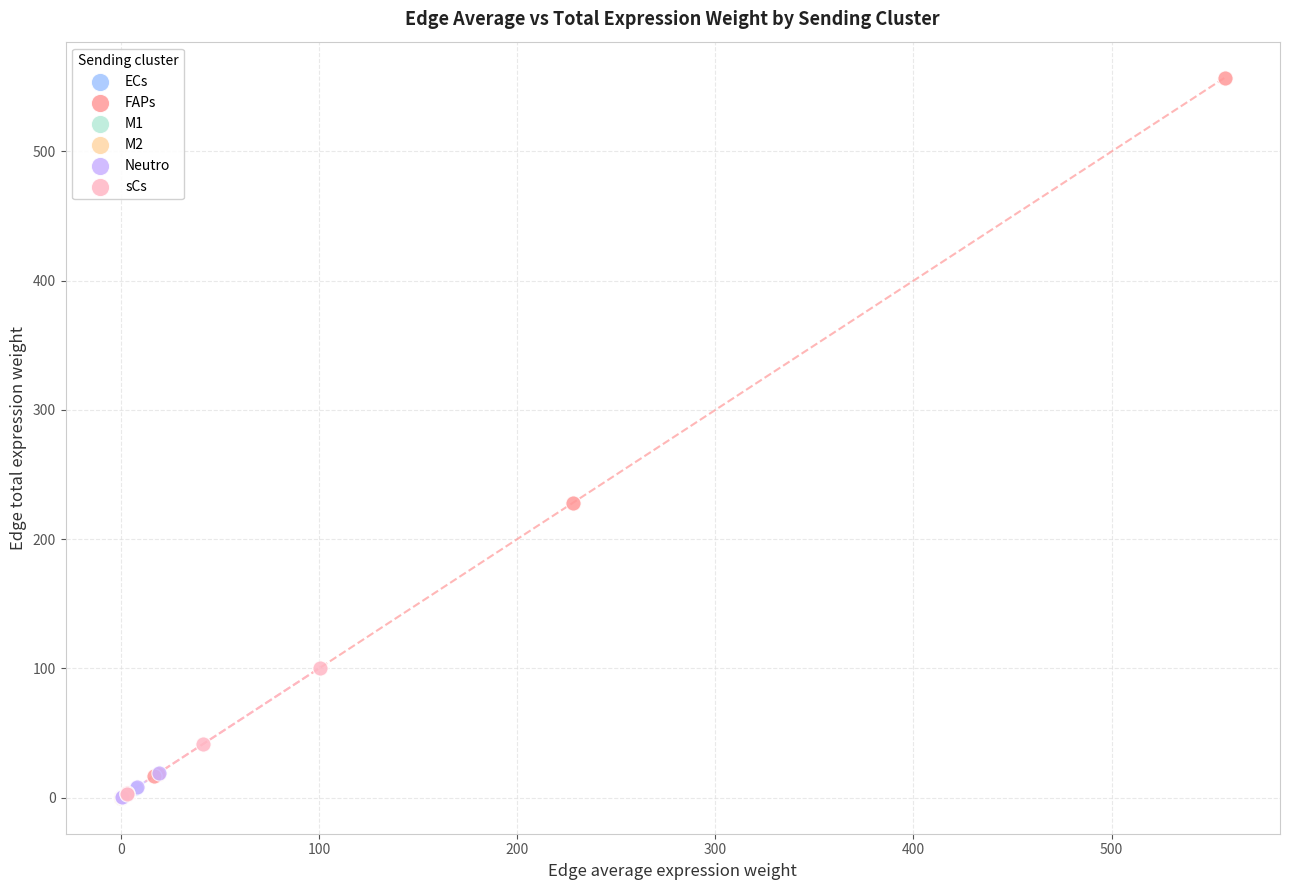

What are all the series names shown in the legend?

ECs, FAPs, M1, M2, Neutro, sCs